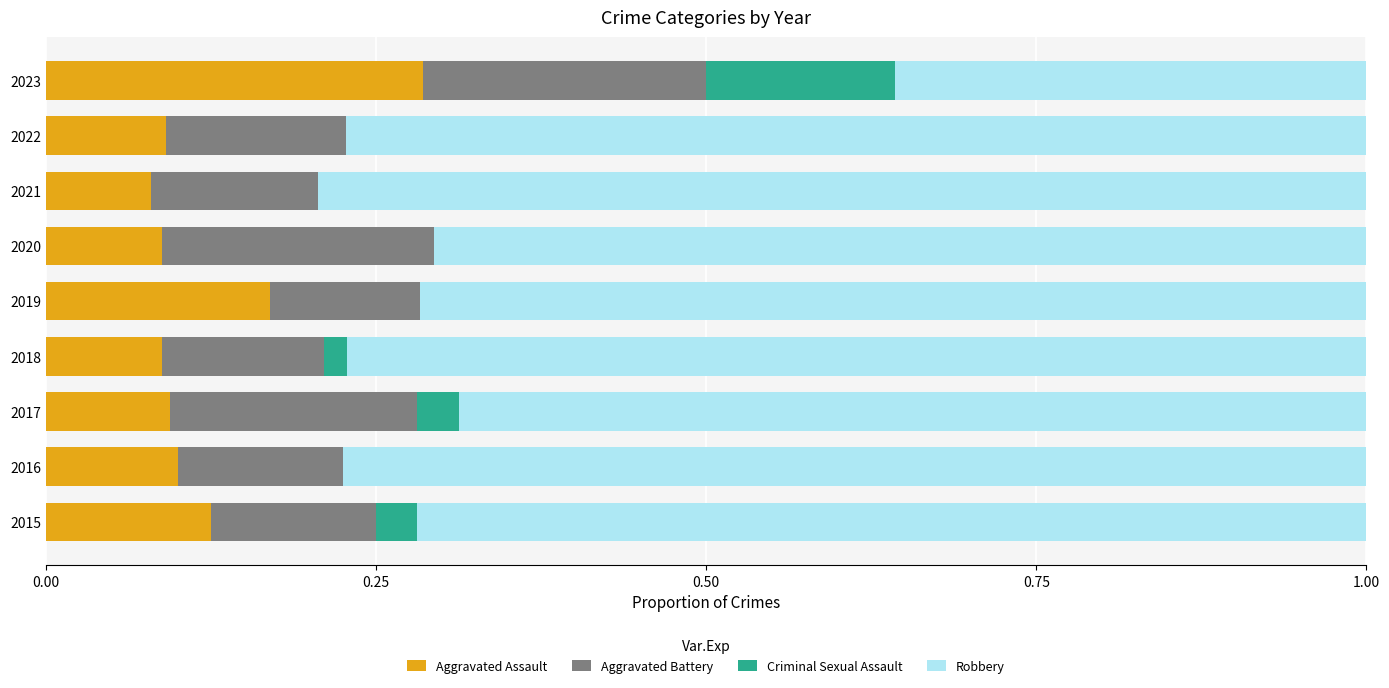

How many distinct data groups are displayed?

4